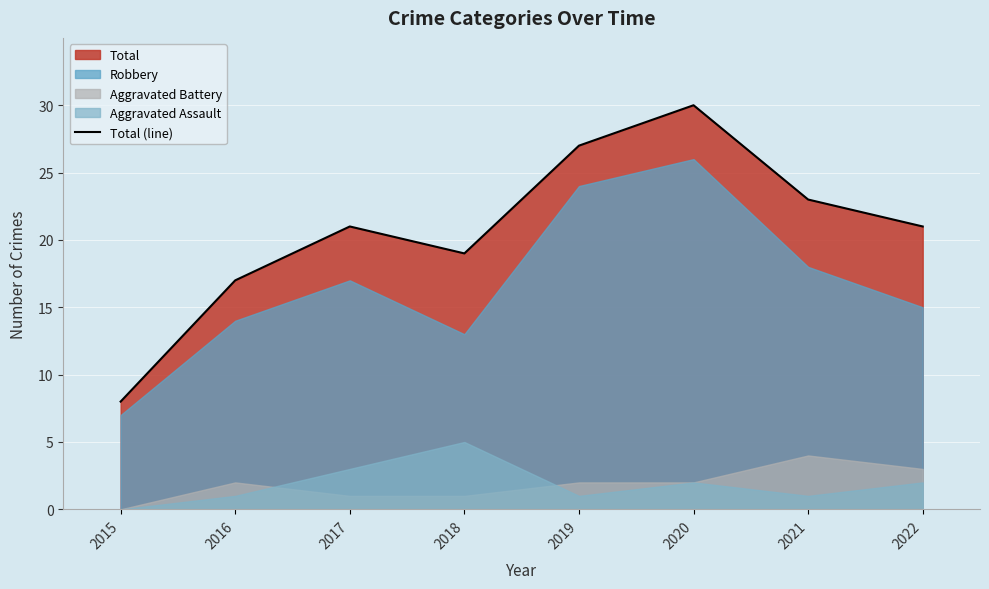

How many lines are shown in the chart?

1